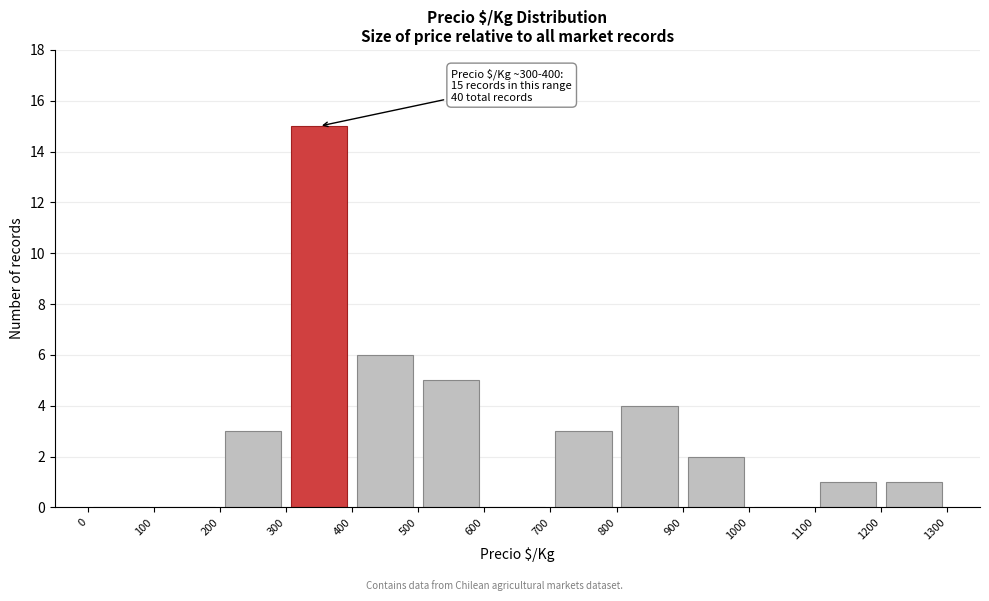

Over which range of the x-axis is the bar tallest?

300 to 400